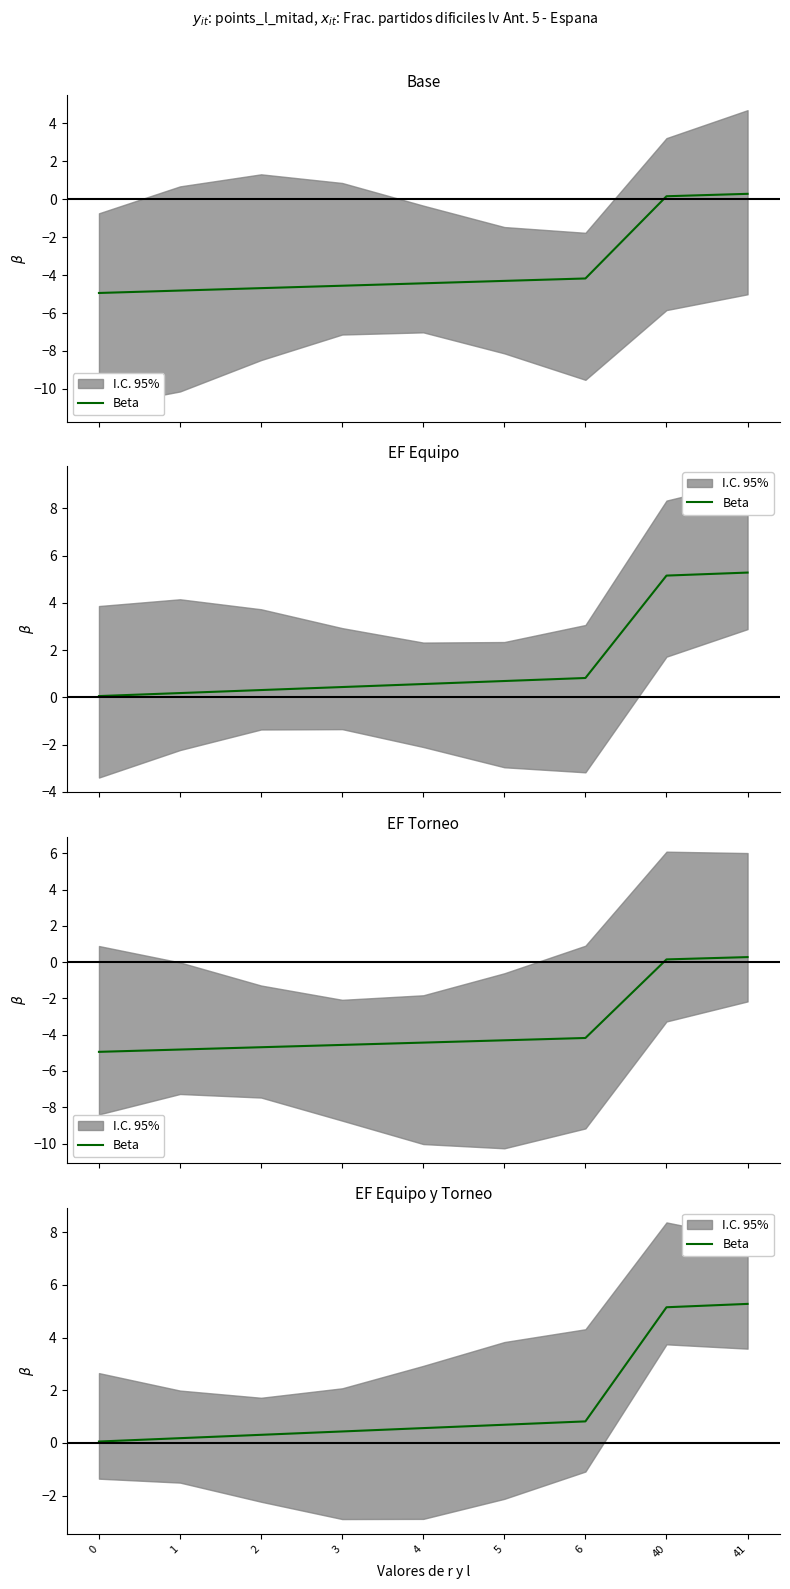

What is the value of the 2nd point from the left?

0.2